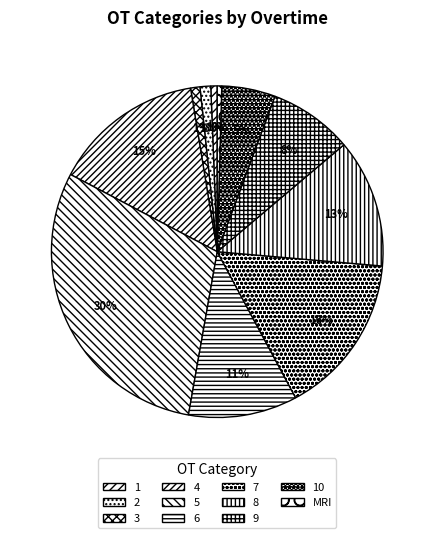

Is it true that 1 is 11% of the pie?

False